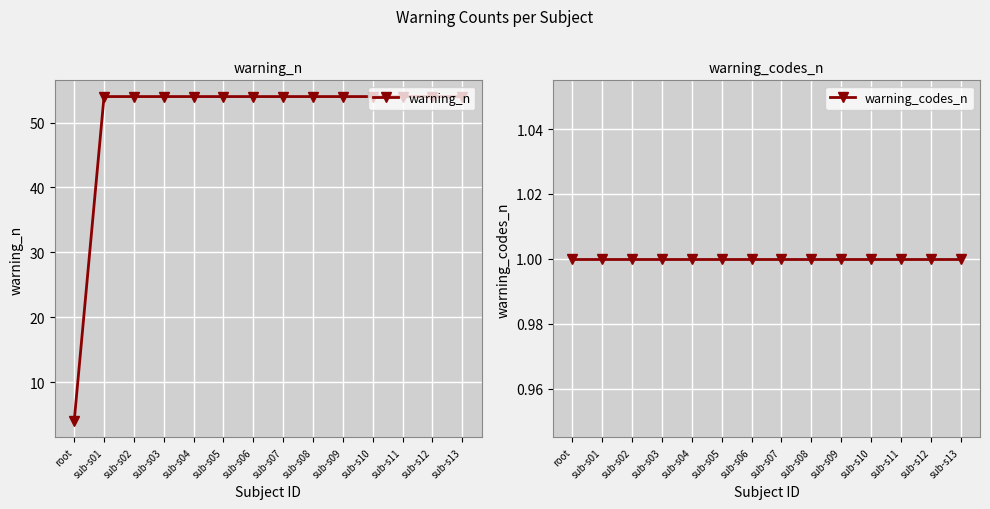

Reading right to left, transcribe all the data shown in this chart.

warning_n: 54	54	54	54	54	54	54	54	54	54	54	54	54	4
warning_codes_n: 1	1	1	1	1	1	1	1	1	1	1	1	1	1